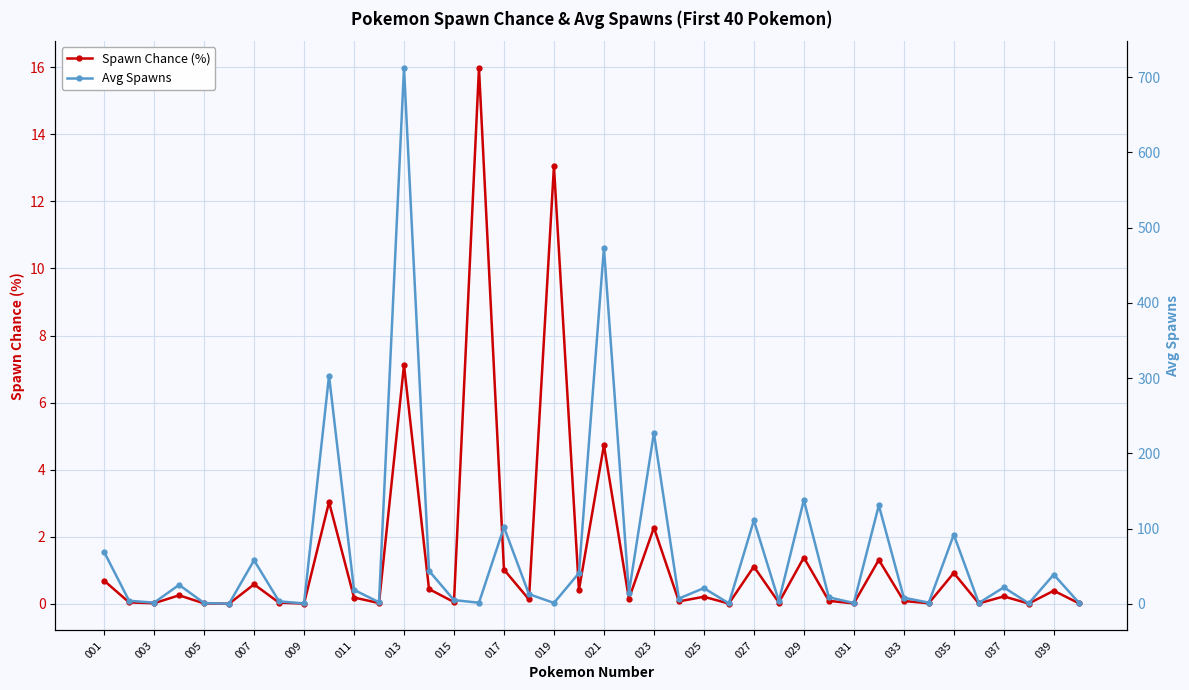

The value of Spawn Chance (%) at 027 is 1.1. True or false?

True